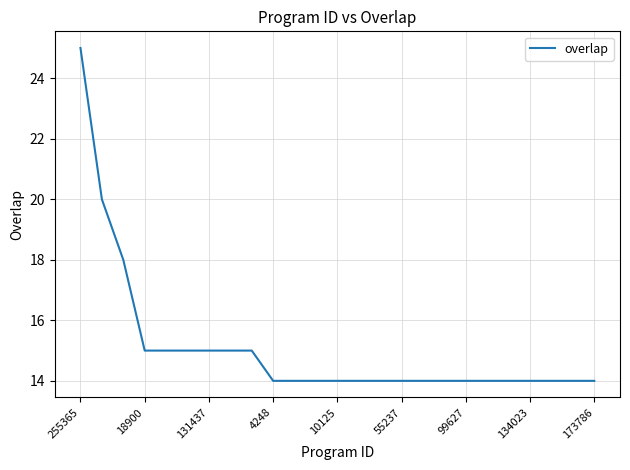

What is the difference between the maximum and minimum values?

11